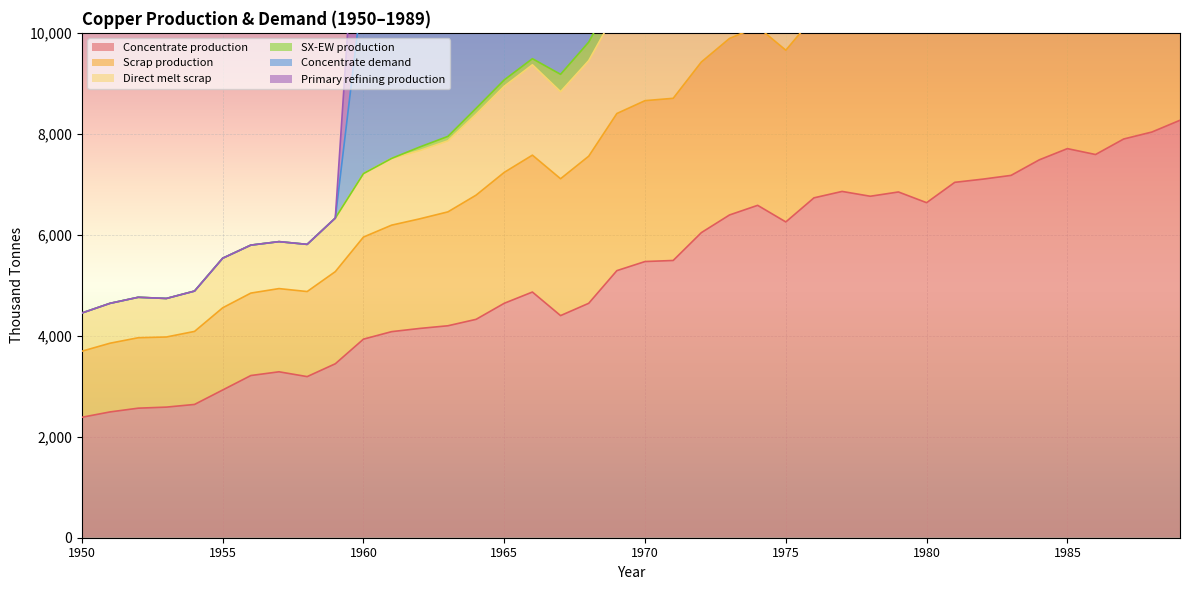

Which series changed the most between 1975 and 1989?

Concentrate demand